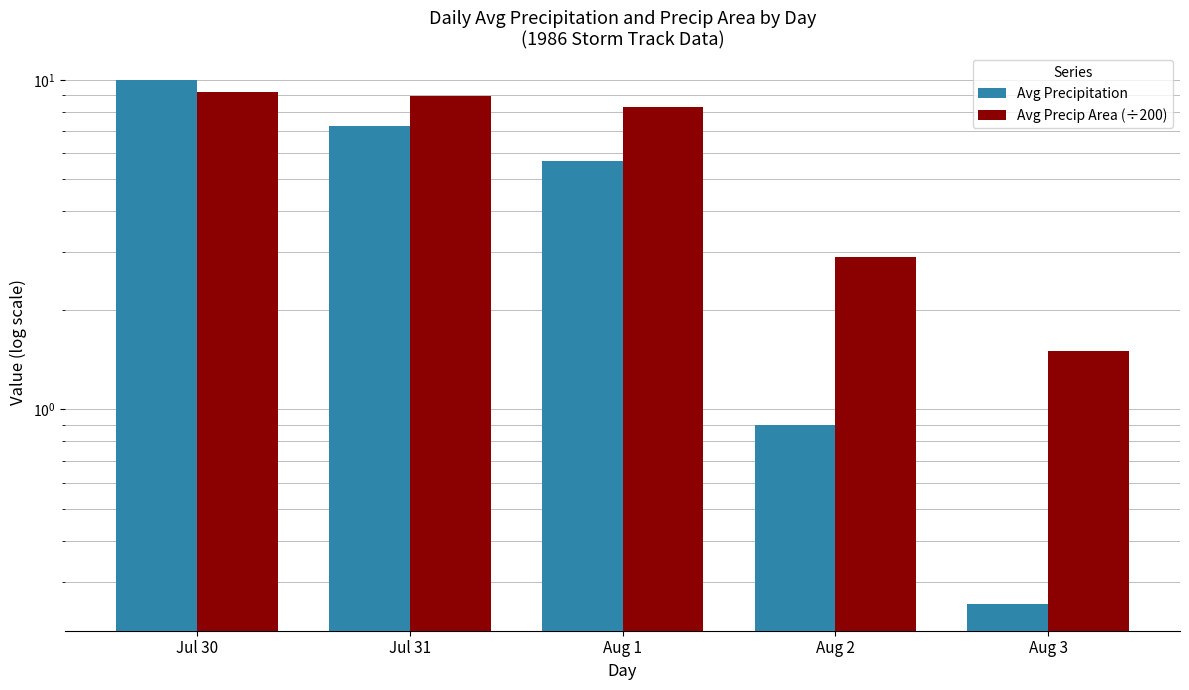

What is the total value across all series at Aug 2?

3.8